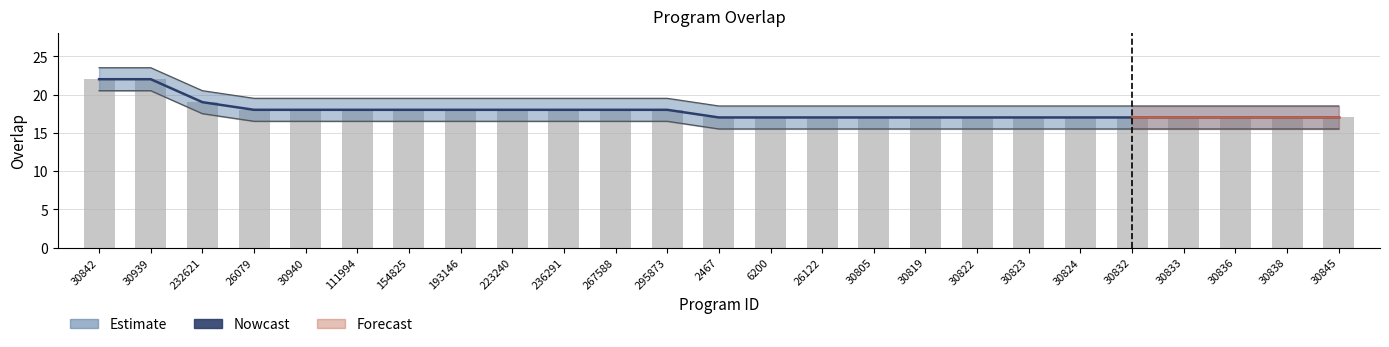

Is the value of Nowcast at 232621 greater than the value of overlap at 30822?

Yes